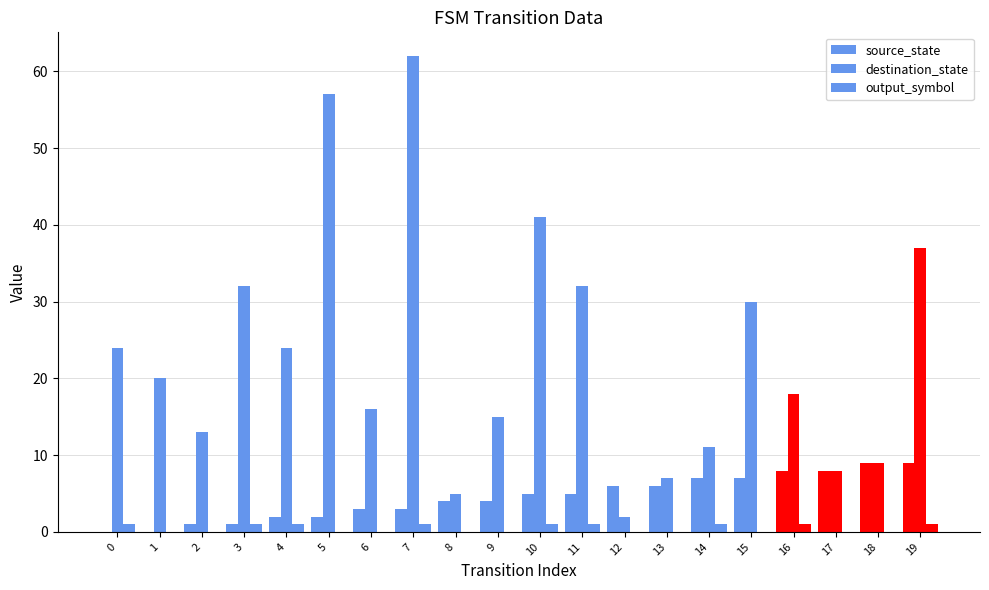

What is the value of the destination_state bar at the 6th from the left?

57